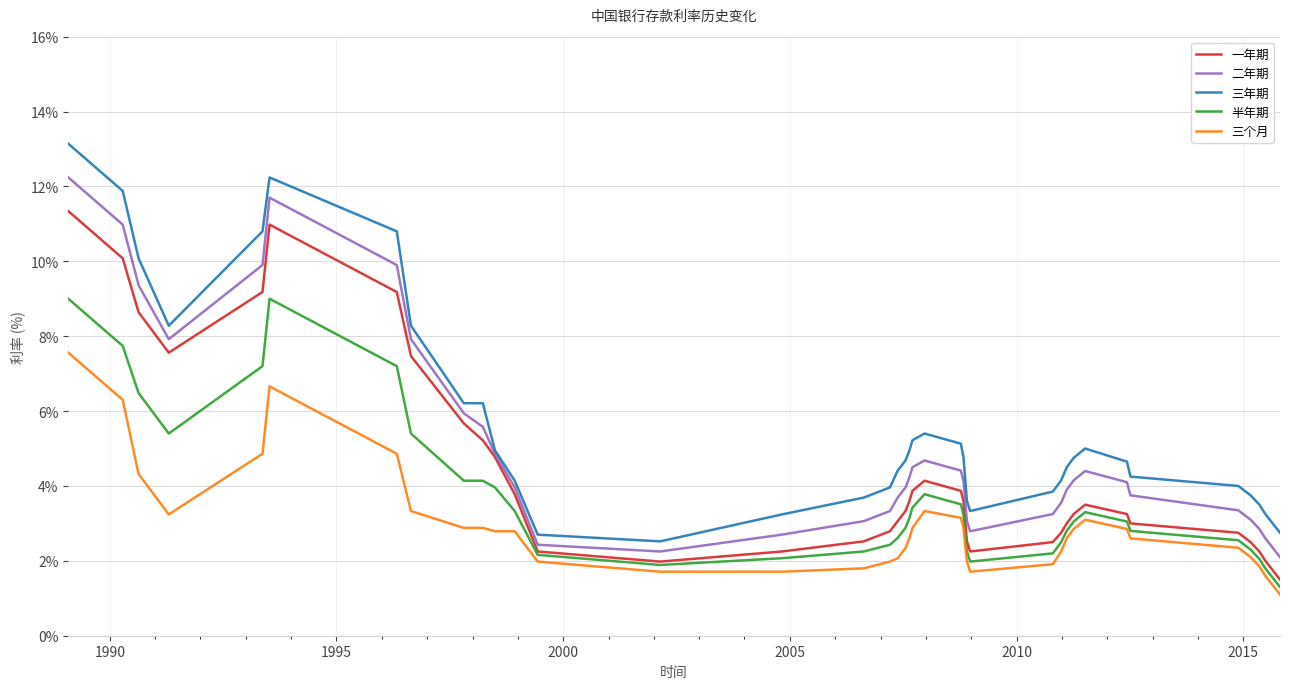

What is the greatest value displayed?

13.1